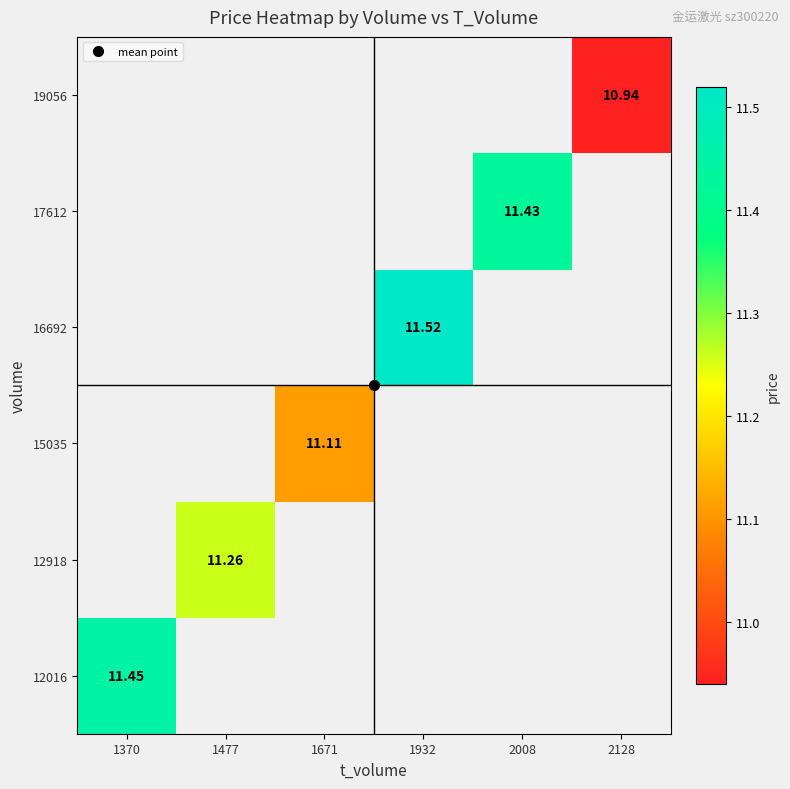

At which category does the chart reach its peak across all series?

1932